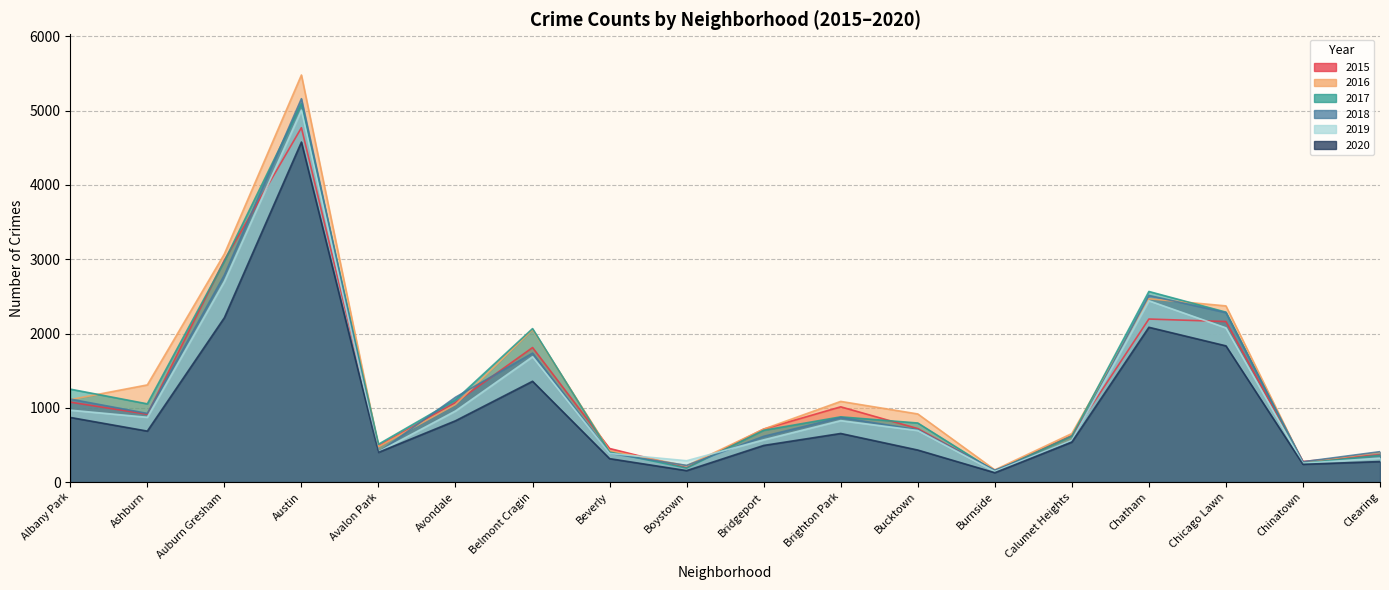

How many lines are shown in the chart?

6